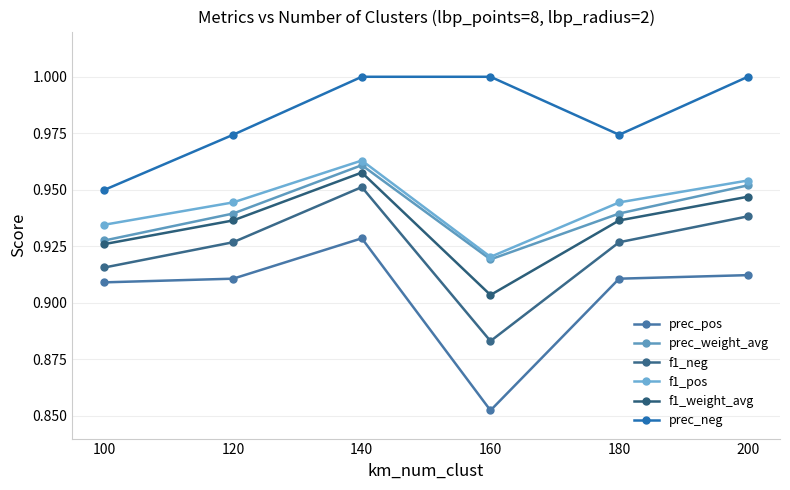

The value of prec_pos at 180 is 1.3. True or false?

False